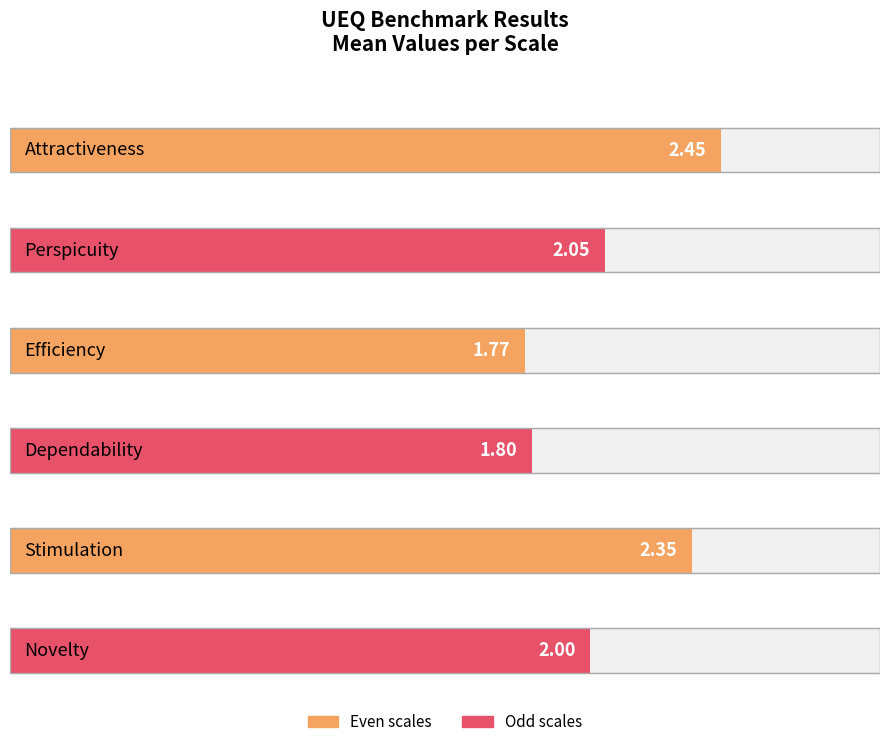

Does the chart contain stacked bars?

No